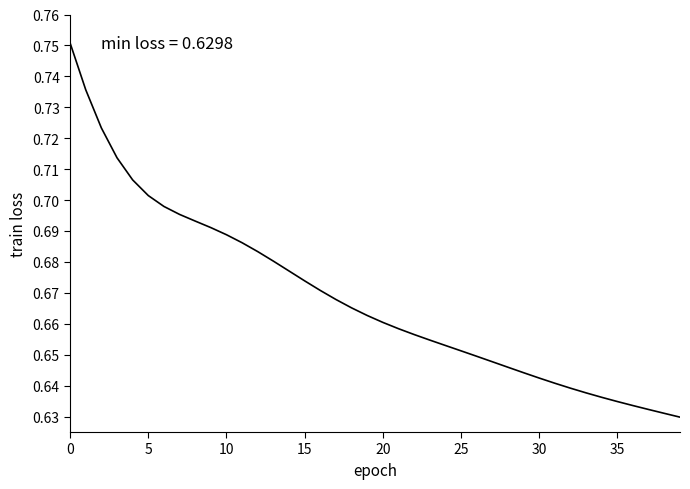

The chart shows a value of 0.2 at 5. True or false?

False